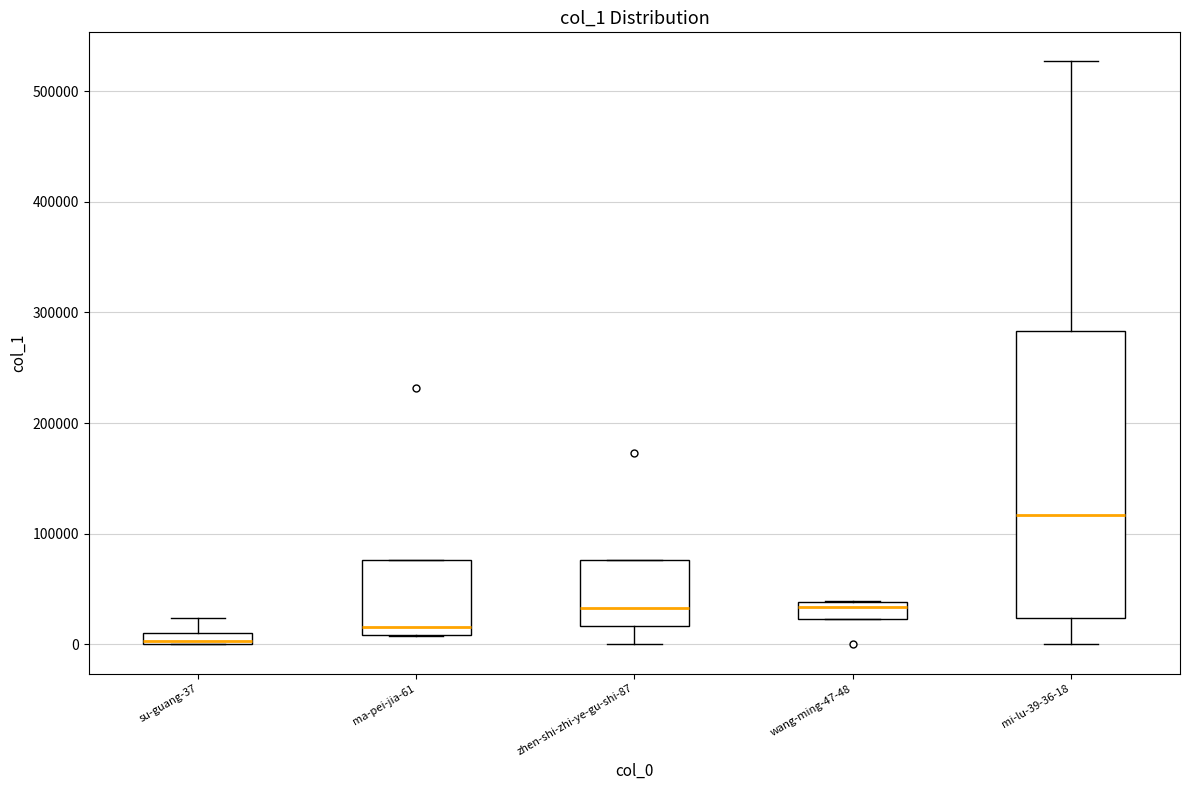

Which box is the tallest, from its lower edge to its upper edge?

mi-lu-39-36-18